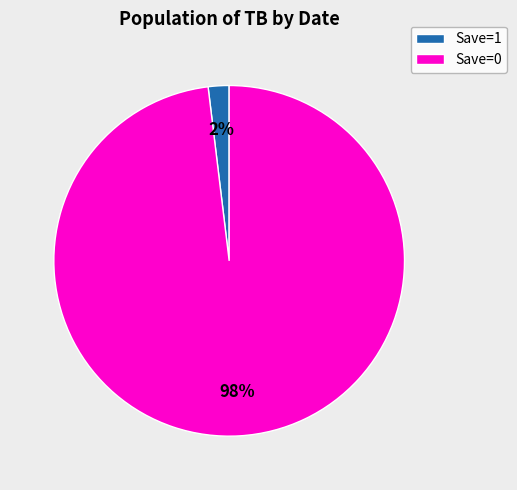

How many segments does this pie chart have?

2